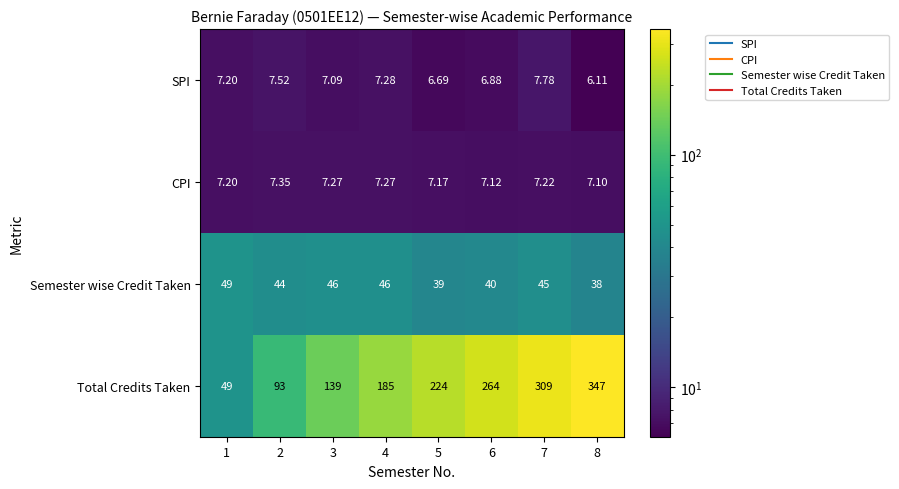

Which series changed the most between 4 and 5?

Total Credits Taken